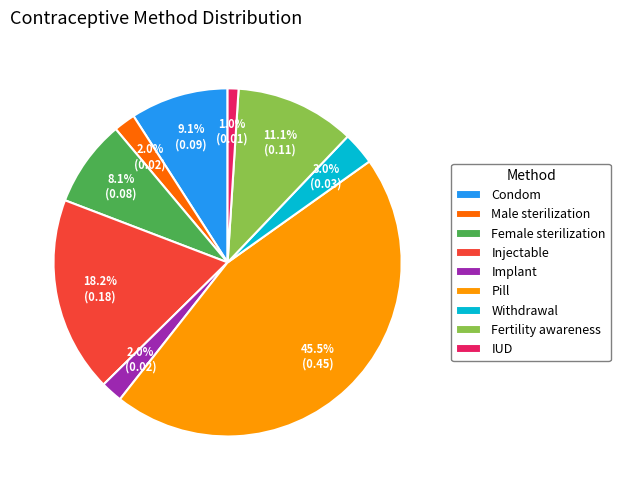

Combined, what portion of the pie is Pill and Fertility awareness?

56.6%